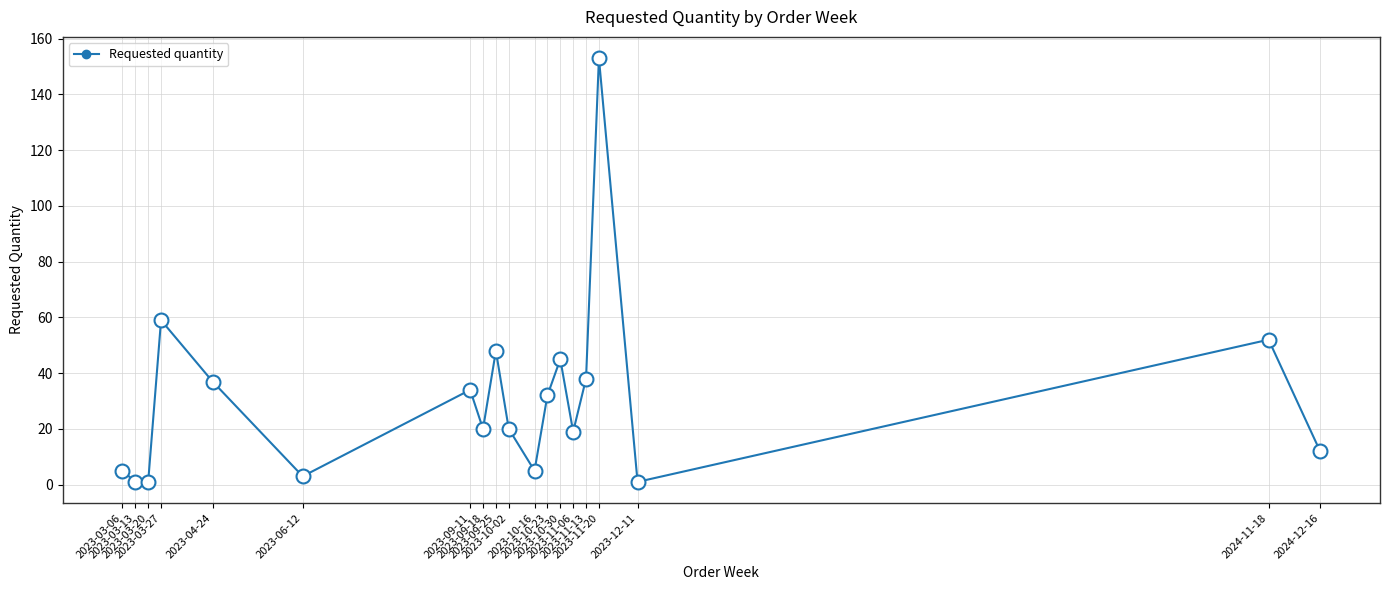

Where does the data first go above 20?

2023-03-27